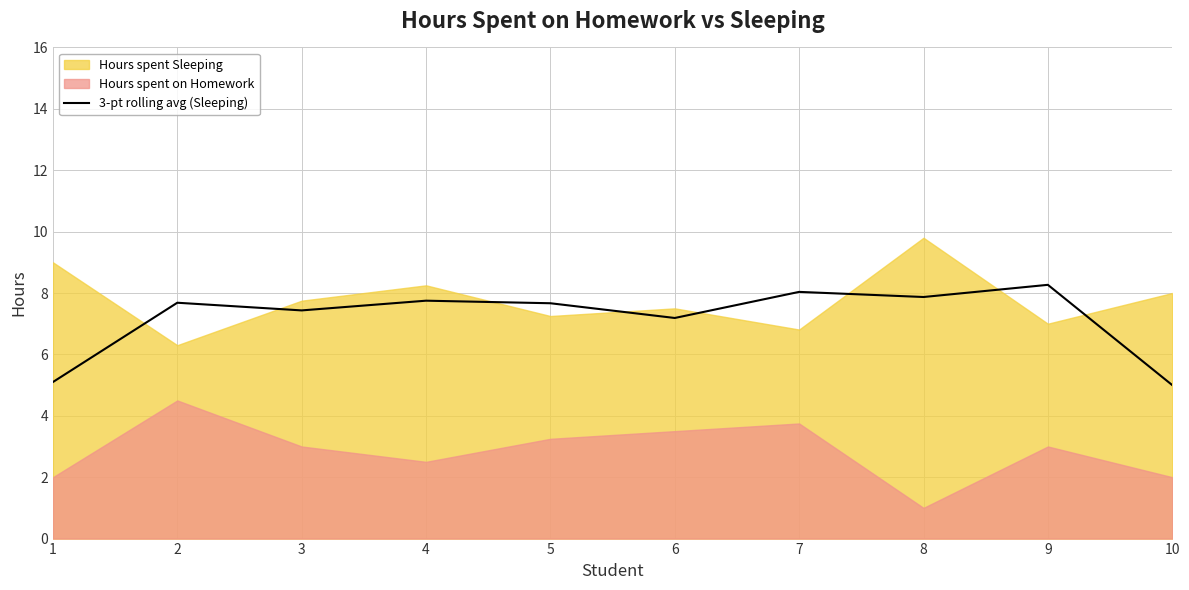

The value of 3-pt rolling avg (Sleeping) at 6 is 1.7. True or false?

False